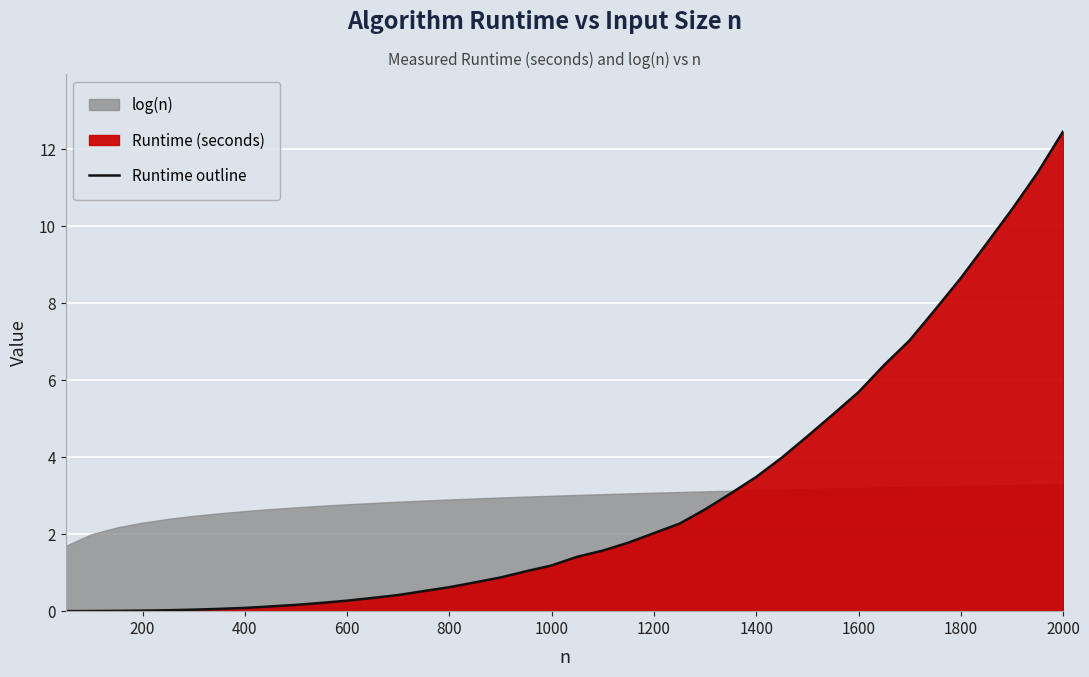

Reading left to right, transcribe all the data shown in this chart.

0.0	0.0	0.0	0.0	0.0	0.0	0.1	0.1	0.1	0.2	0.2	0.3	0.3	0.4	0.5	0.6	0.7	0.9	1.0	1.2	1.4	1.6	1.8	2.0	2.3	2.6	3.1	3.5	4.0	4.5	5.1	5.7	6.4	7.0	7.8	8.7	9.5	10.4	11.4	12.5